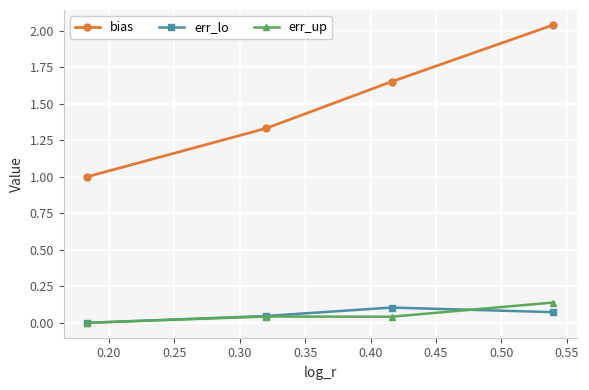

True or false: bias and err_up intersect in this chart.

False